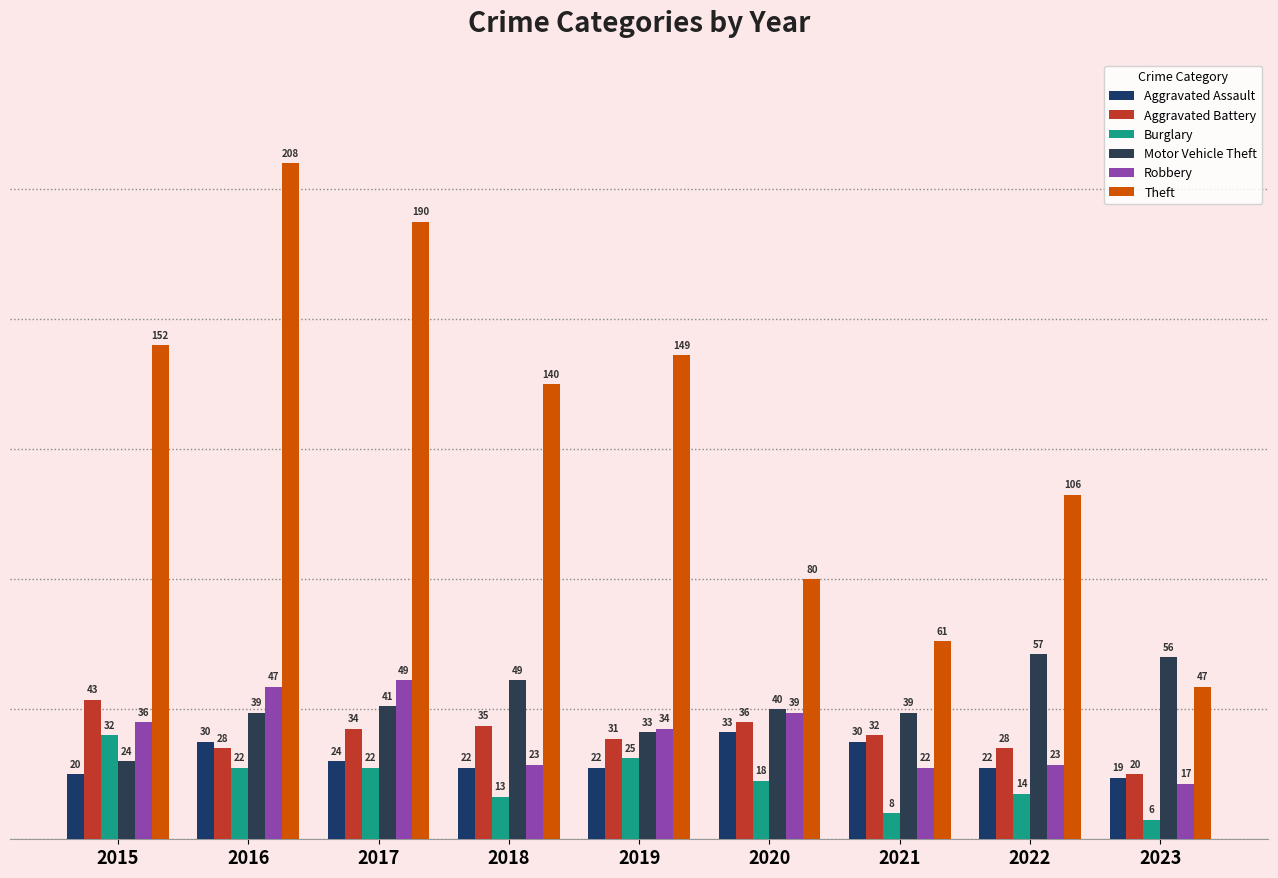

What is the difference between the Theft values at 2018 and 2015?

12